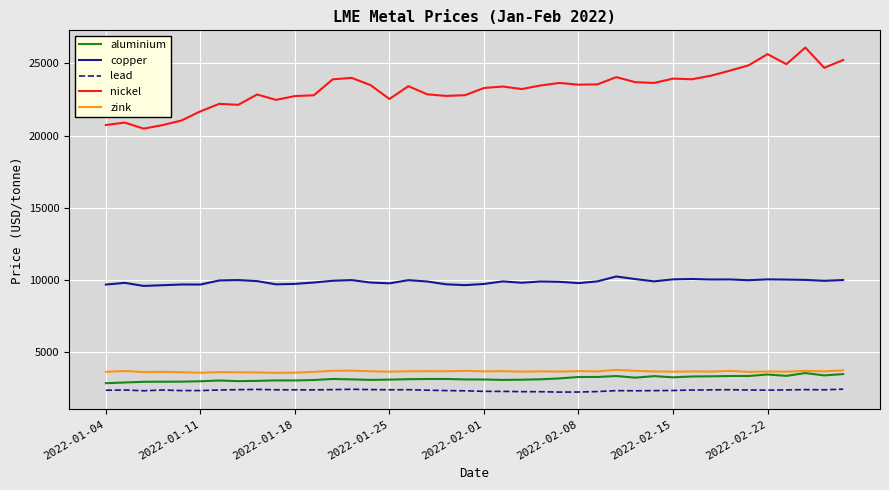

Which series has the largest total across all categories?

nickel